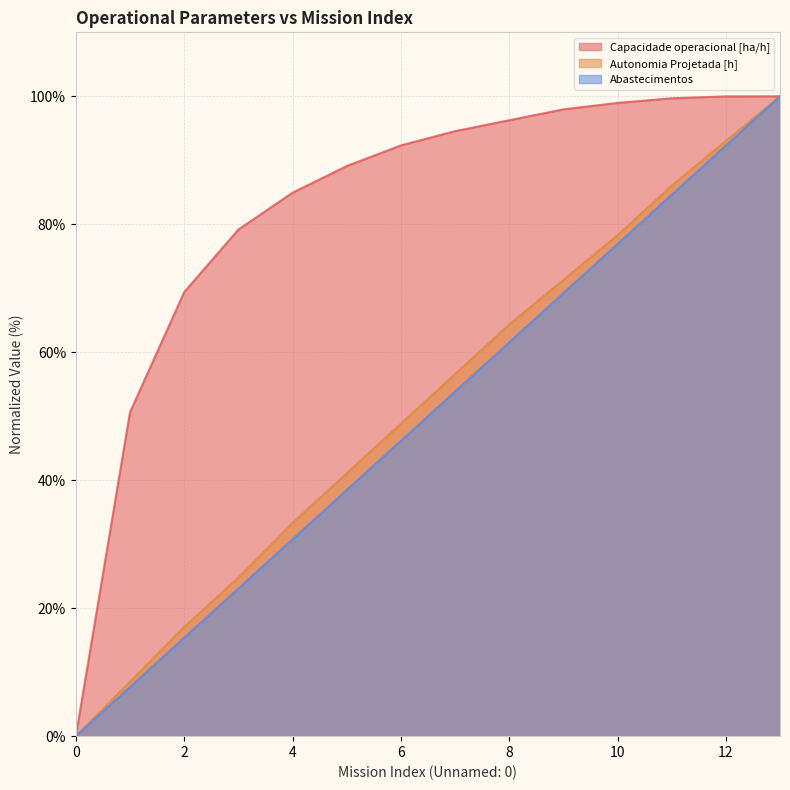

Does the chart display data point markers on the line(s)?

No